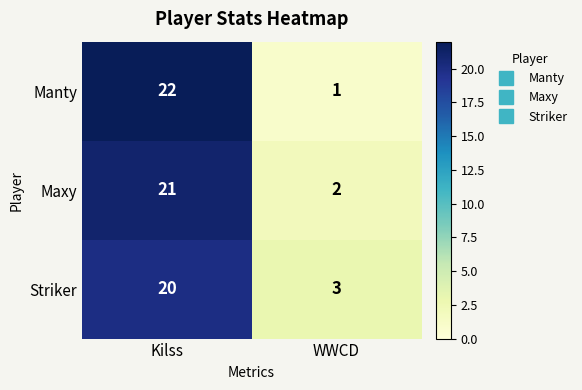

What is the sum of the Maxy values at Kilss and WWCD?

23